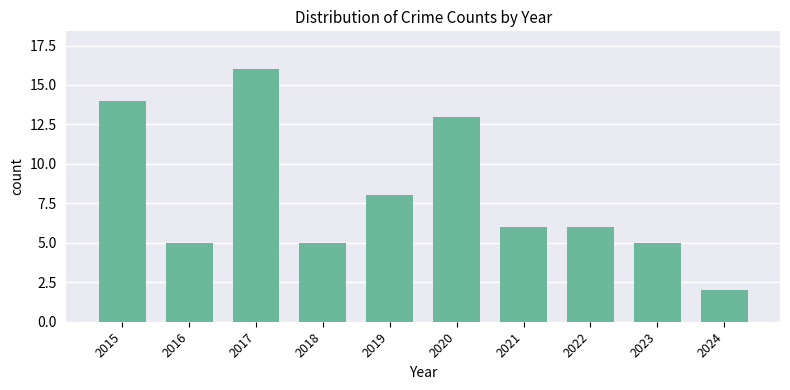

Reading left to right, transcribe all the data shown in this chart.

14	5	16	5	8	13	6	6	5	2